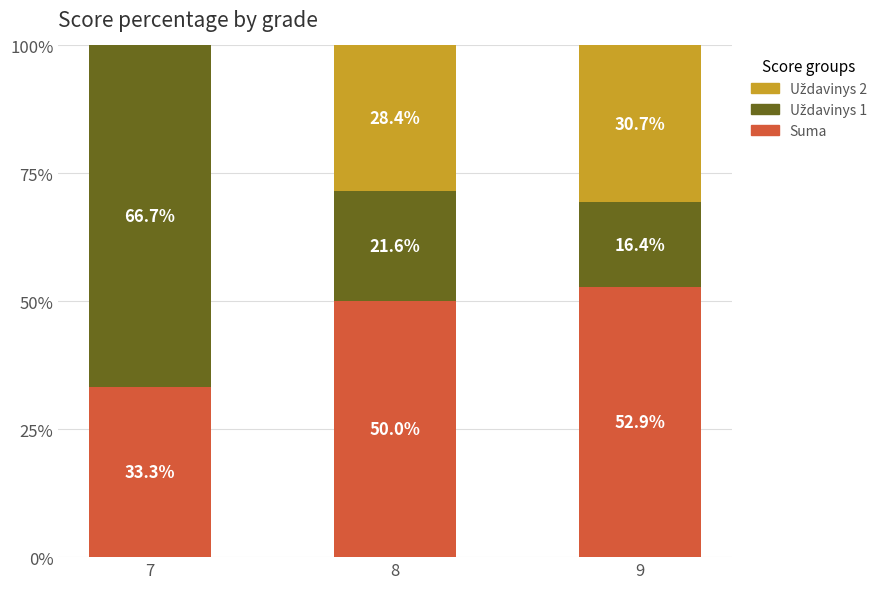

Read the Suma value at 9.

52.9